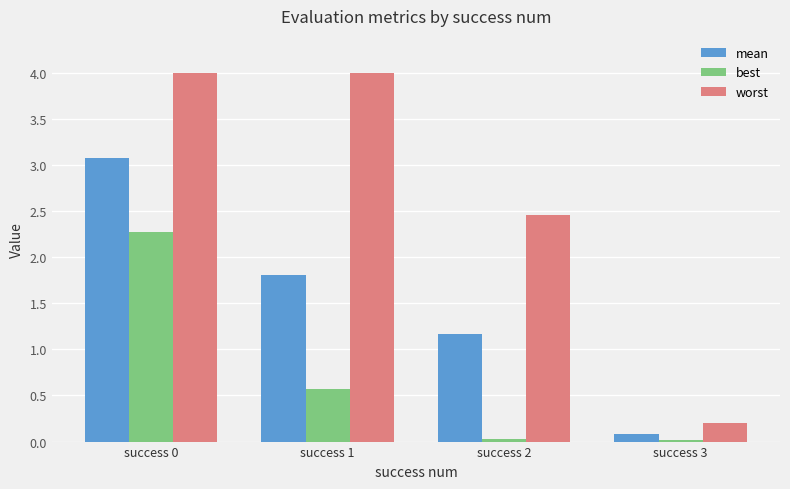

What is the highest value of the best series?

2.3